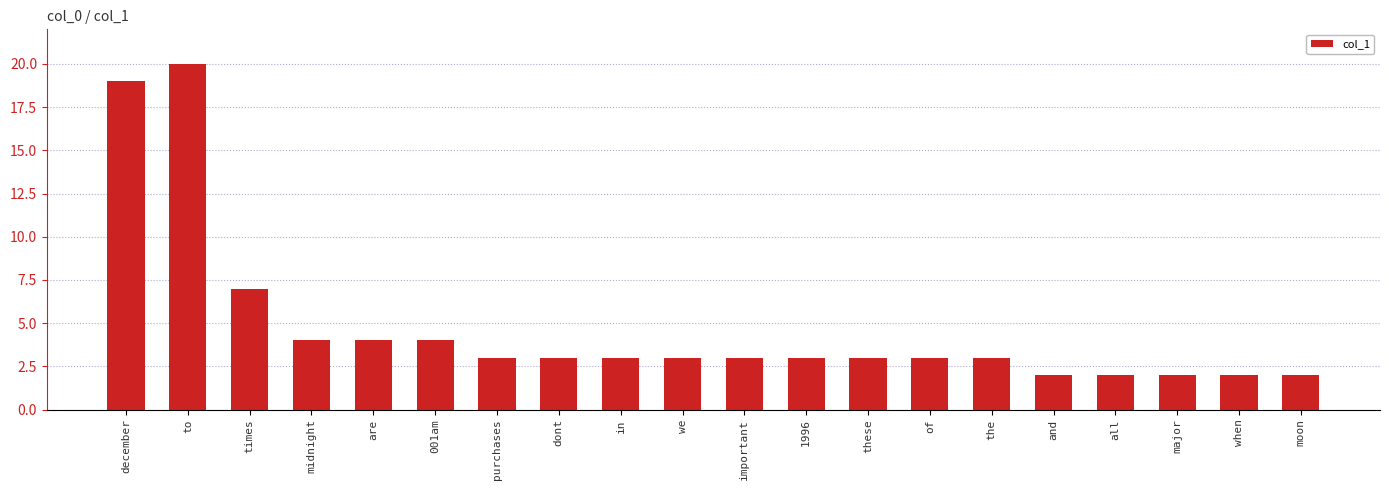

How many bars are there in total?

20